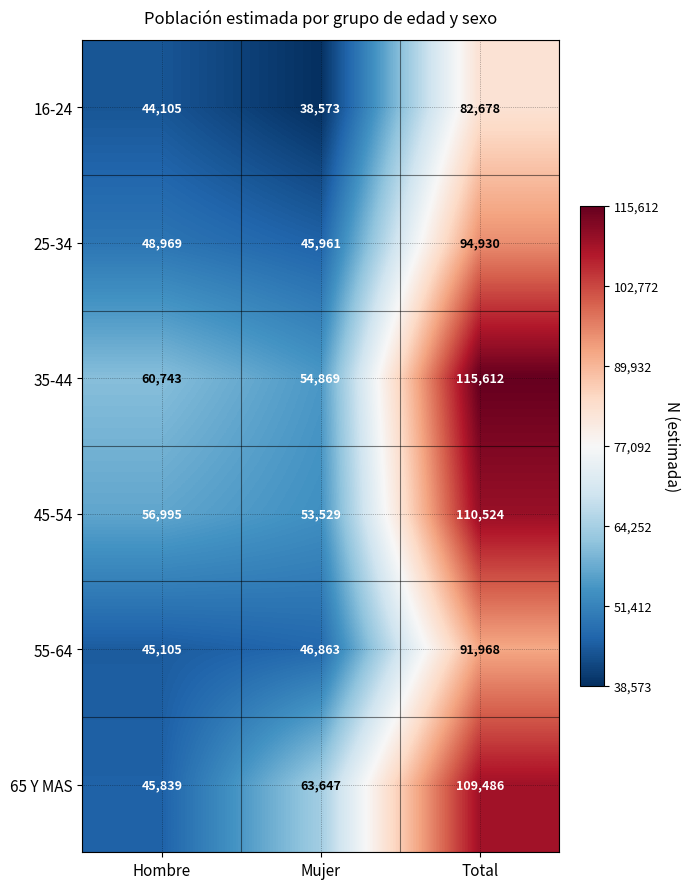

What is the total value across all series at Mujer?

303442